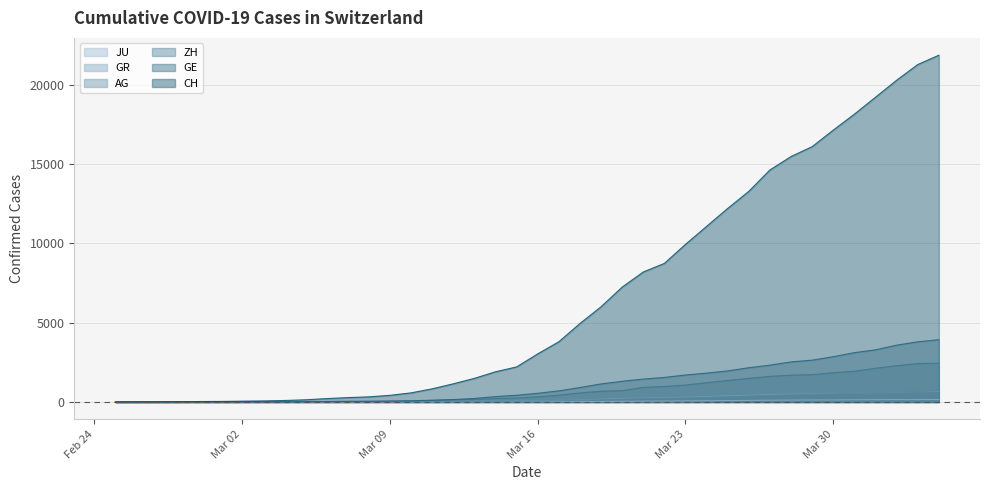

Which series has the largest total across all categories?

CH